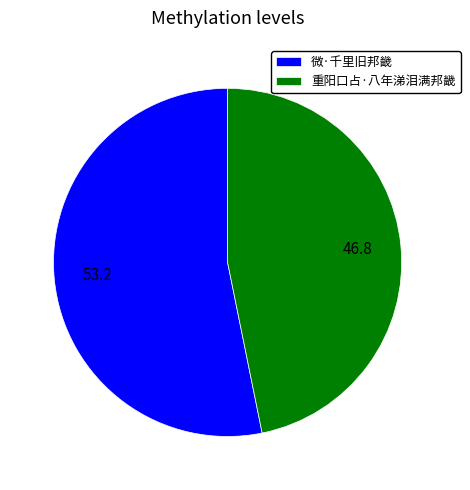

Which has a higher value, 重阳口占·八年涕泪满邦畿 or 微·千里旧邦畿?

微·千里旧邦畿